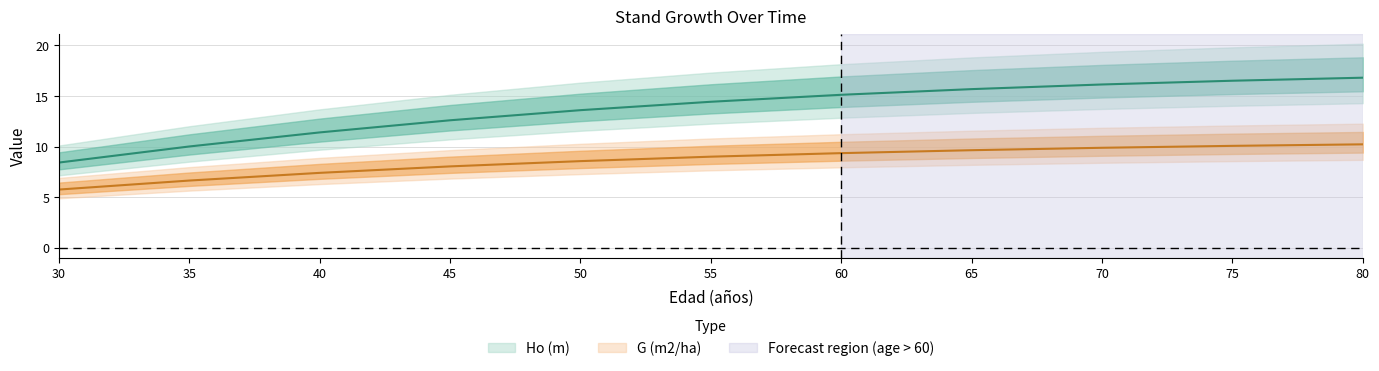

Rank the categories by Ho (m) value from lowest to highest.

30, 35, 40, 45, 50, 55, 60, 65, 70, 75, 80